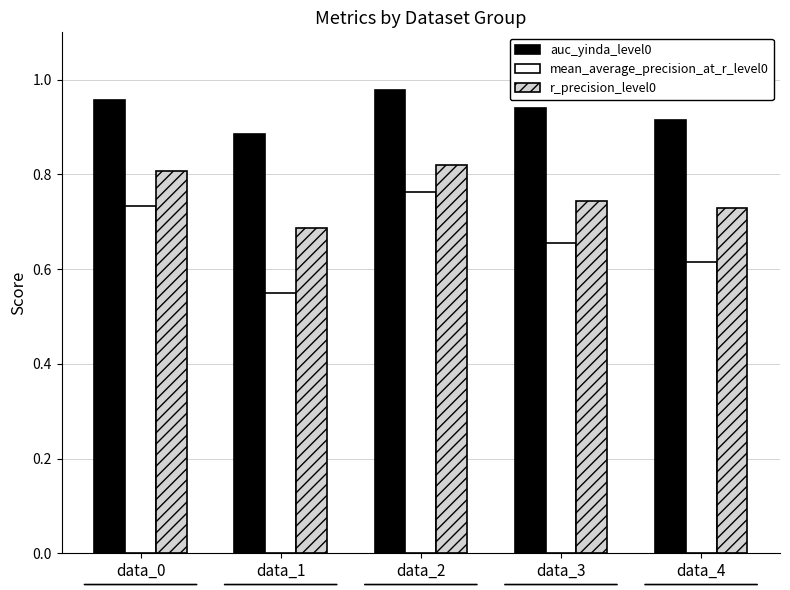

Is it true that r_precision_level0 equals 1.1 at data_2?

False